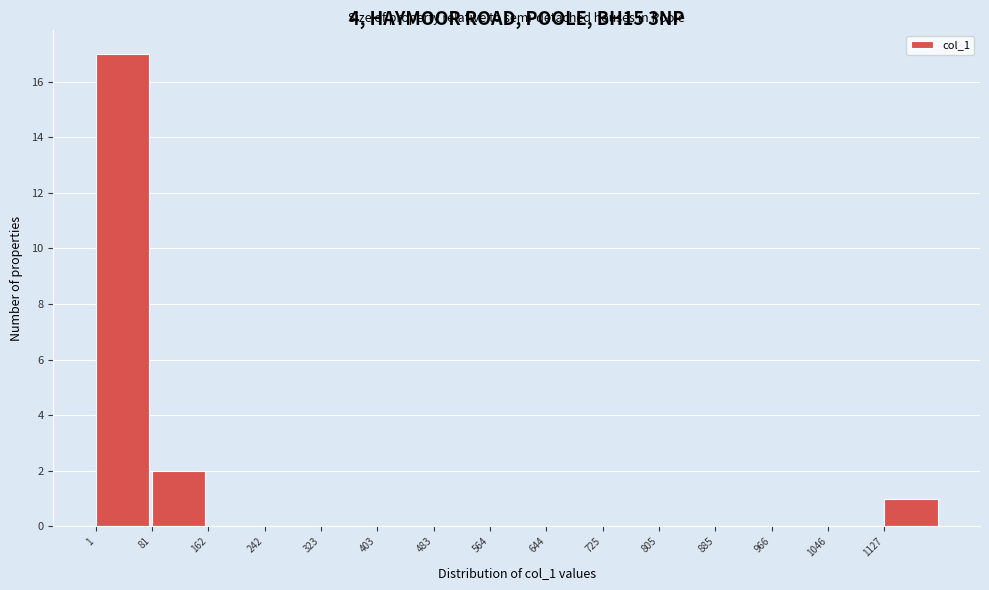

What is the height of the bar covering 80 to 160 on the x-axis? Neither the bar edges nor the heights are printed on the chart, so give them approximately, as read against the axes.

2